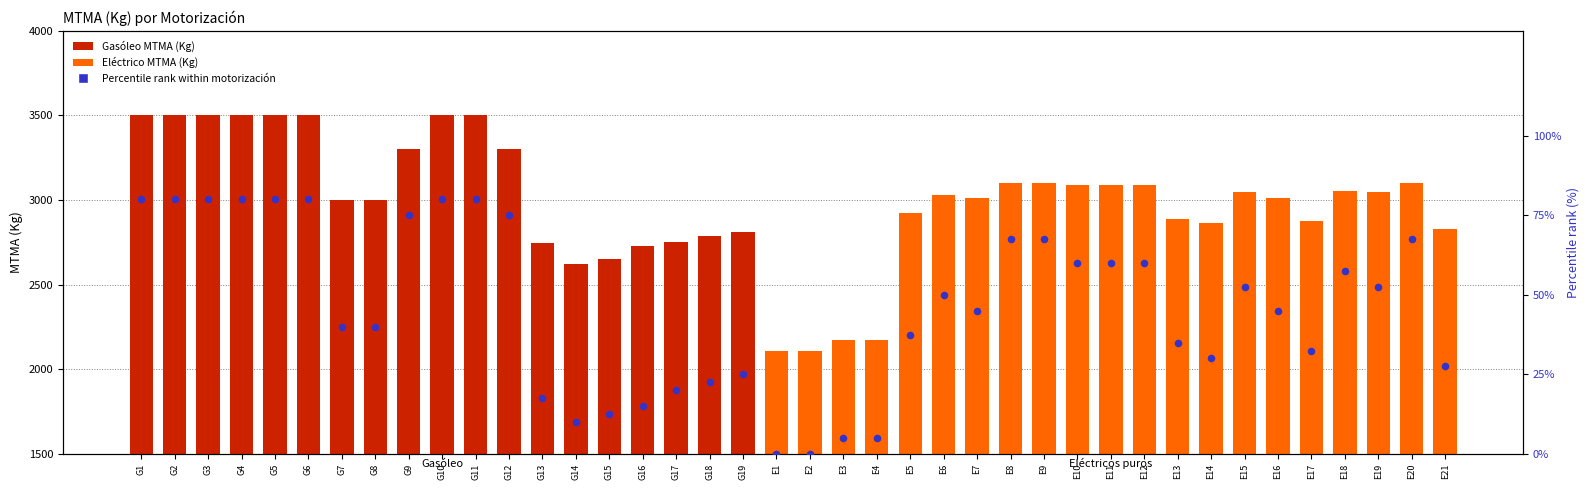

What is the total value across all series at G10?

3580.0